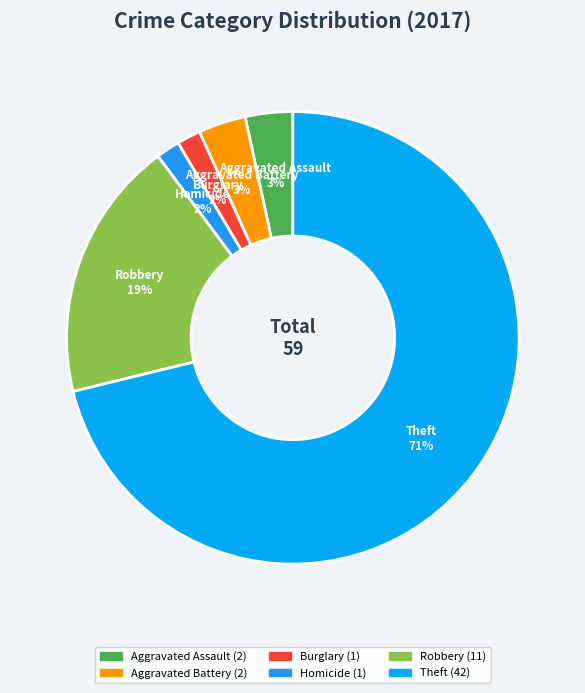

Count the number of slices in the pie.

6